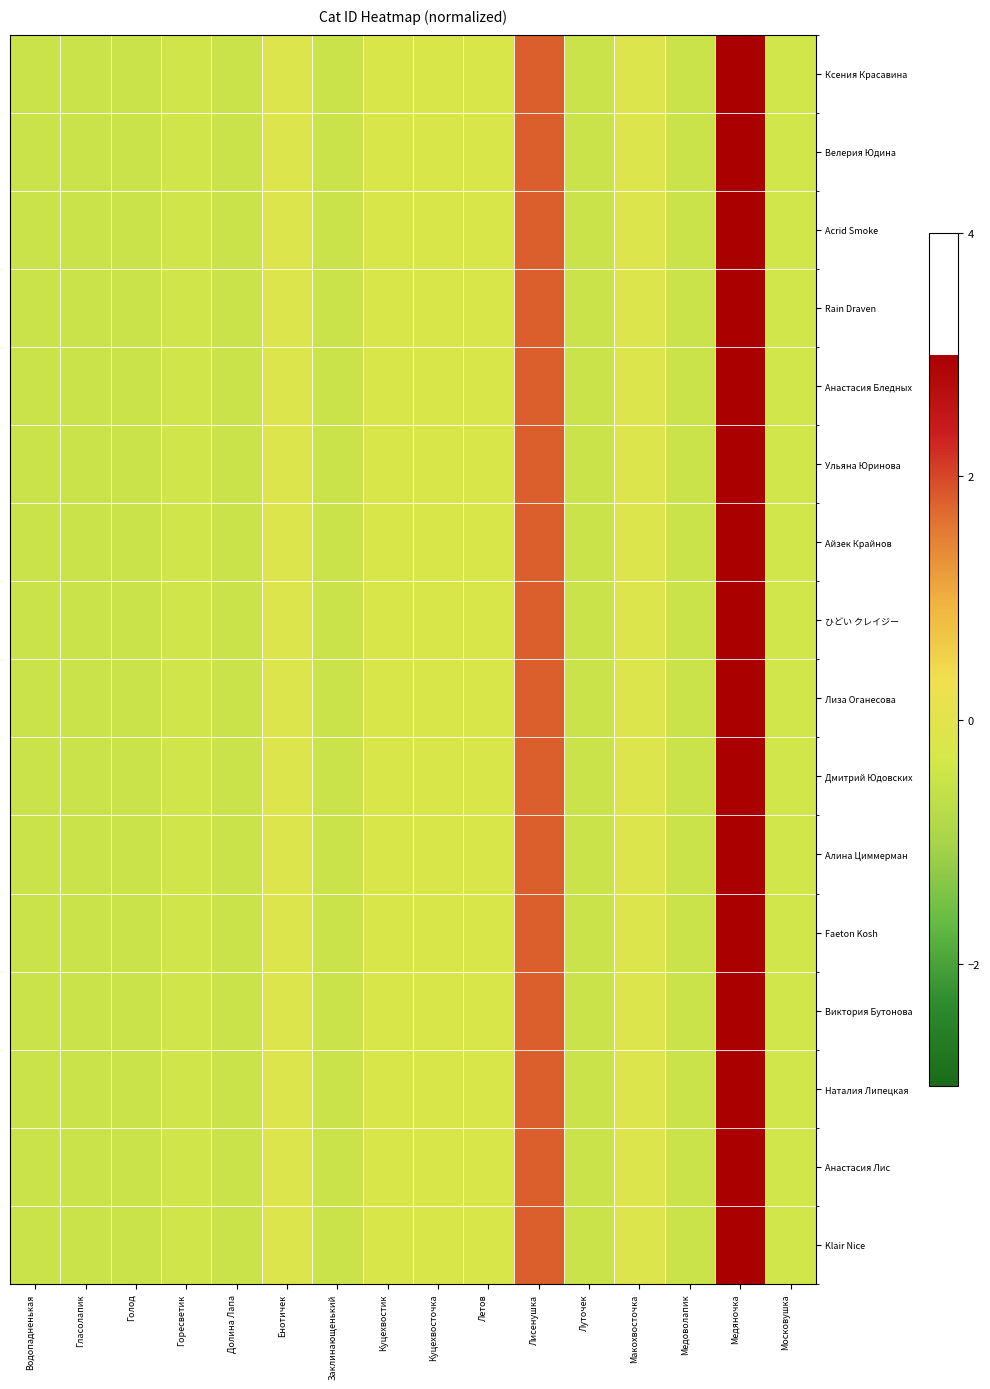

Reading right to left, what are all the values shown in this chart?

Ксения Красавина: Московушка=-0.4	Медяночка=3.3	Медоволапик=-0.5	Макохвосточка=-0.1	Луточек=-0.5	Лисенушка=1.8	Летов=-0.2	Куцехвосточка=-0.2	Куцехвостик=-0.2	Заклинающенький=-0.5	Енотичек=-0.1	Долина Лапа=-0.5	Горесветик=-0.4	Голод=-0.5	Гласолапик=-0.5	Водопадненькая=-0.5
Велерия Юдина: Московушка=-0.4	Медяночка=3.3	Медоволапик=-0.5	Макохвосточка=-0.1	Луточек=-0.5	Лисенушка=1.8	Летов=-0.2	Куцехвосточка=-0.2	Куцехвостик=-0.2	Заклинающенький=-0.5	Енотичек=-0.1	Долина Лапа=-0.5	Горесветик=-0.4	Голод=-0.5	Гласолапик=-0.5	Водопадненькая=-0.5
Acrid Smoke: Московушка=-0.4	Медяночка=3.3	Медоволапик=-0.5	Макохвосточка=-0.1	Луточек=-0.5	Лисенушка=1.8	Летов=-0.2	Куцехвосточка=-0.2	Куцехвостик=-0.2	Заклинающенький=-0.5	Енотичек=-0.1	Долина Лапа=-0.5	Горесветик=-0.4	Голод=-0.5	Гласолапик=-0.5	Водопадненькая=-0.5
Rain Draven: Московушка=-0.4	Медяночка=3.3	Медоволапик=-0.5	Макохвосточка=-0.1	Луточек=-0.5	Лисенушка=1.8	Летов=-0.2	Куцехвосточка=-0.2	Куцехвостик=-0.2	Заклинающенький=-0.5	Енотичек=-0.1	Долина Лапа=-0.5	Горесветик=-0.4	Голод=-0.5	Гласолапик=-0.5	Водопадненькая=-0.5
Анастасия Бледных: Московушка=-0.4	Медяночка=3.3	Медоволапик=-0.5	Макохвосточка=-0.1	Луточек=-0.5	Лисенушка=1.8	Летов=-0.2	Куцехвосточка=-0.2	Куцехвостик=-0.2	Заклинающенький=-0.5	Енотичек=-0.1	Долина Лапа=-0.5	Горесветик=-0.4	Голод=-0.5	Гласолапик=-0.5	Водопадненькая=-0.5
Ульяна Юринова: Московушка=-0.4	Медяночка=3.3	Медоволапик=-0.5	Макохвосточка=-0.1	Луточек=-0.5	Лисенушка=1.8	Летов=-0.2	Куцехвосточка=-0.2	Куцехвостик=-0.2	Заклинающенький=-0.5	Енотичек=-0.1	Долина Лапа=-0.5	Горесветик=-0.4	Голод=-0.5	Гласолапик=-0.5	Водопадненькая=-0.5
Айзек Крайнов: Московушка=-0.4	Медяночка=3.3	Медоволапик=-0.5	Макохвосточка=-0.1	Луточек=-0.5	Лисенушка=1.8	Летов=-0.2	Куцехвосточка=-0.2	Куцехвостик=-0.2	Заклинающенький=-0.5	Енотичек=-0.1	Долина Лапа=-0.5	Горесветик=-0.4	Голод=-0.5	Гласолапик=-0.5	Водопадненькая=-0.5
ひどい クレイジー: Московушка=-0.4	Медяночка=3.3	Медоволапик=-0.5	Макохвосточка=-0.1	Луточек=-0.5	Лисенушка=1.8	Летов=-0.2	Куцехвосточка=-0.2	Куцехвостик=-0.2	Заклинающенький=-0.5	Енотичек=-0.1	Долина Лапа=-0.5	Горесветик=-0.4	Голод=-0.5	Гласолапик=-0.5	Водопадненькая=-0.5
Лиза Оганесова: Московушка=-0.4	Медяночка=3.3	Медоволапик=-0.5	Макохвосточка=-0.1	Луточек=-0.5	Лисенушка=1.8	Летов=-0.2	Куцехвосточка=-0.2	Куцехвостик=-0.2	Заклинающенький=-0.5	Енотичек=-0.1	Долина Лапа=-0.5	Горесветик=-0.4	Голод=-0.5	Гласолапик=-0.5	Водопадненькая=-0.5
Дмитрий Юдовских: Московушка=-0.4	Медяночка=3.3	Медоволапик=-0.5	Макохвосточка=-0.1	Луточек=-0.5	Лисенушка=1.8	Летов=-0.2	Куцехвосточка=-0.2	Куцехвостик=-0.2	Заклинающенький=-0.5	Енотичек=-0.1	Долина Лапа=-0.5	Горесветик=-0.4	Голод=-0.5	Гласолапик=-0.5	Водопадненькая=-0.5
Алина Циммерман: Московушка=-0.4	Медяночка=3.3	Медоволапик=-0.5	Макохвосточка=-0.1	Луточек=-0.5	Лисенушка=1.8	Летов=-0.2	Куцехвосточка=-0.2	Куцехвостик=-0.2	Заклинающенький=-0.5	Енотичек=-0.1	Долина Лапа=-0.5	Горесветик=-0.4	Голод=-0.5	Гласолапик=-0.5	Водопадненькая=-0.5
Faeton Kosh: Московушка=-0.4	Медяночка=3.3	Медоволапик=-0.5	Макохвосточка=-0.1	Луточек=-0.5	Лисенушка=1.8	Летов=-0.2	Куцехвосточка=-0.2	Куцехвостик=-0.2	Заклинающенький=-0.5	Енотичек=-0.1	Долина Лапа=-0.5	Горесветик=-0.4	Голод=-0.5	Гласолапик=-0.5	Водопадненькая=-0.5
Виктория Бутонова: Московушка=-0.4	Медяночка=3.3	Медоволапик=-0.5	Макохвосточка=-0.1	Луточек=-0.5	Лисенушка=1.8	Летов=-0.2	Куцехвосточка=-0.2	Куцехвостик=-0.2	Заклинающенький=-0.5	Енотичек=-0.1	Долина Лапа=-0.5	Горесветик=-0.4	Голод=-0.5	Гласолапик=-0.5	Водопадненькая=-0.5
Наталия Липецкая: Московушка=-0.4	Медяночка=3.3	Медоволапик=-0.5	Макохвосточка=-0.1	Луточек=-0.5	Лисенушка=1.8	Летов=-0.2	Куцехвосточка=-0.2	Куцехвостик=-0.2	Заклинающенький=-0.5	Енотичек=-0.1	Долина Лапа=-0.5	Горесветик=-0.4	Голод=-0.5	Гласолапик=-0.5	Водопадненькая=-0.5
Анастасия Лис: Московушка=-0.4	Медяночка=3.3	Медоволапик=-0.5	Макохвосточка=-0.1	Луточек=-0.5	Лисенушка=1.8	Летов=-0.2	Куцехвосточка=-0.2	Куцехвостик=-0.2	Заклинающенький=-0.5	Енотичек=-0.1	Долина Лапа=-0.5	Горесветик=-0.4	Голод=-0.5	Гласолапик=-0.5	Водопадненькая=-0.5
Klair Nice: Московушка=-0.4	Медяночка=3.3	Медоволапик=-0.5	Макохвосточка=-0.1	Луточек=-0.5	Лисенушка=1.8	Летов=-0.2	Куцехвосточка=-0.2	Куцехвостик=-0.2	Заклинающенький=-0.5	Енотичек=-0.1	Долина Лапа=-0.5	Горесветик=-0.4	Голод=-0.5	Гласолапик=-0.5	Водопадненькая=-0.5